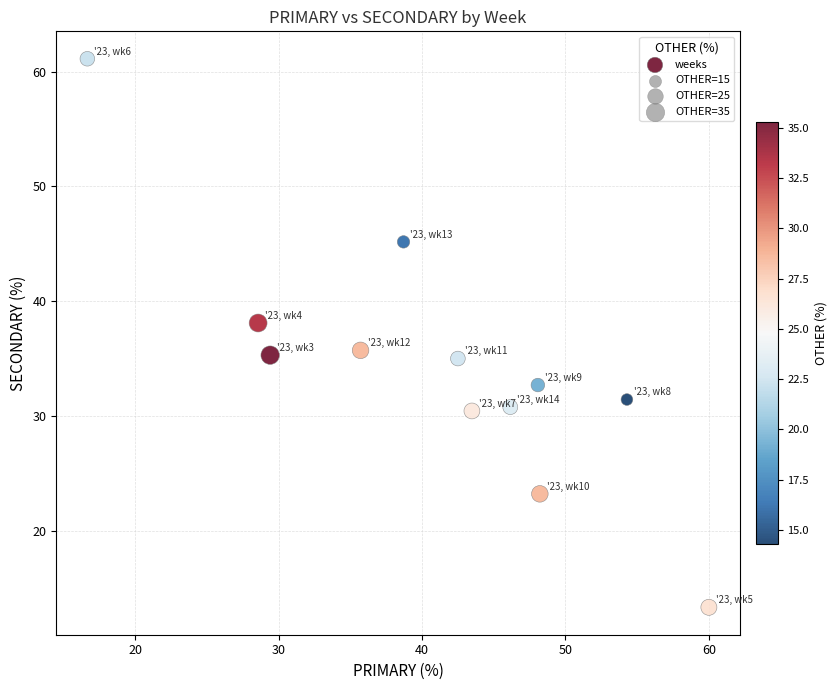

What is the range of X values (max minus min)?

43.3